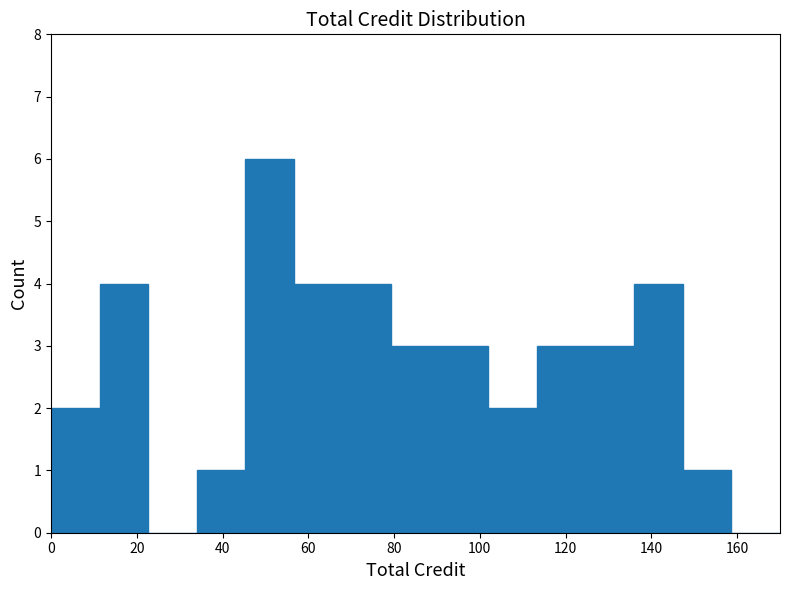

Reading left to right, transcribe this chart: for each bar, give the range it covers on the x-axis and its height. Neither the bar edges nor the heights are printed on the chart, so give them approximately, as read against the axes.

0 to 12: 2
12 to 22: 4
22 to 34: 0
34 to 46: 1
46 to 56: 6
56 to 68: 4
68 to 80: 4
80 to 90: 3
90 to 102: 3
102 to 114: 2
114 to 124: 3
124 to 136: 3
136 to 148: 4
148 to 158: 1
158 to 170: 0